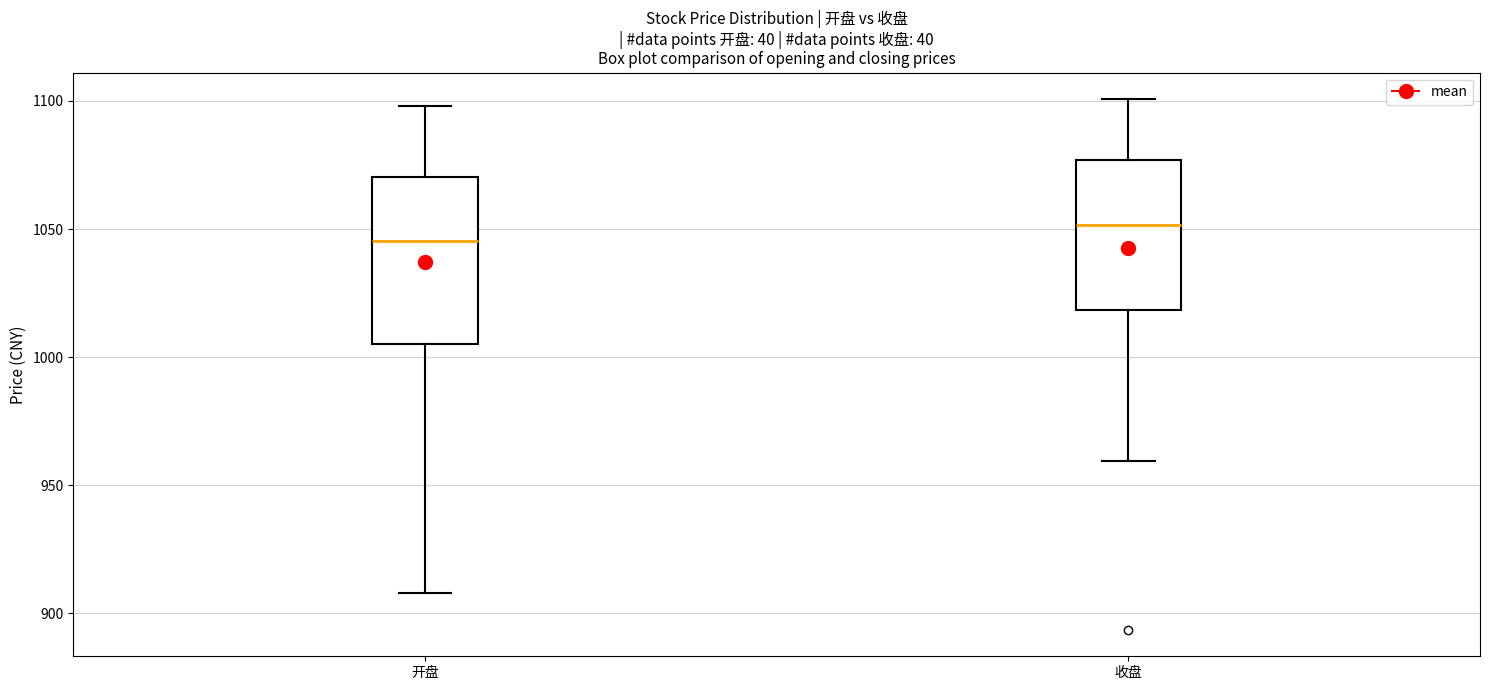

Which box's median line is the lowest?

开盘